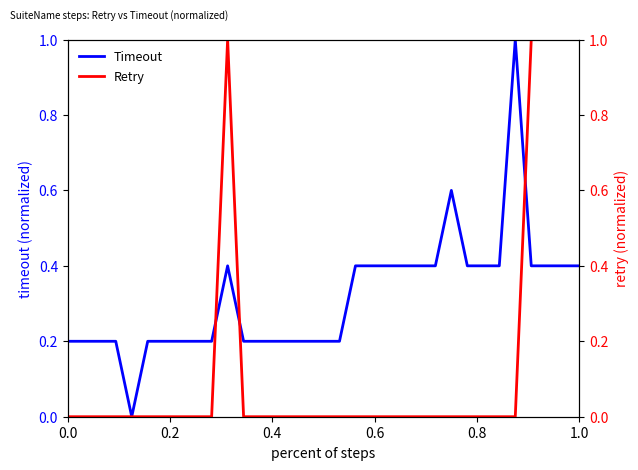

Count the number of categories in the chart.

33